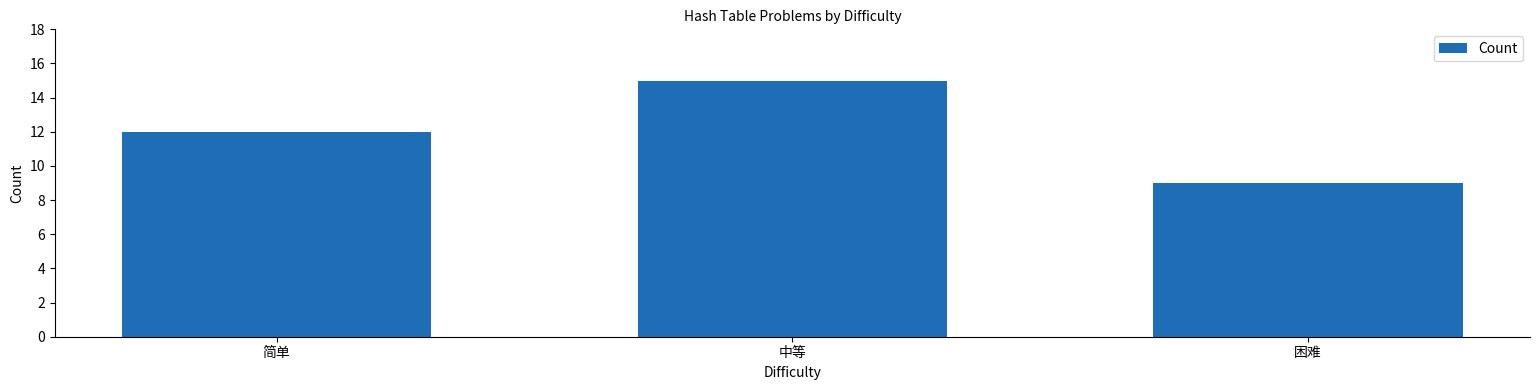

What is the label of the 3rd bar from the right?

简单